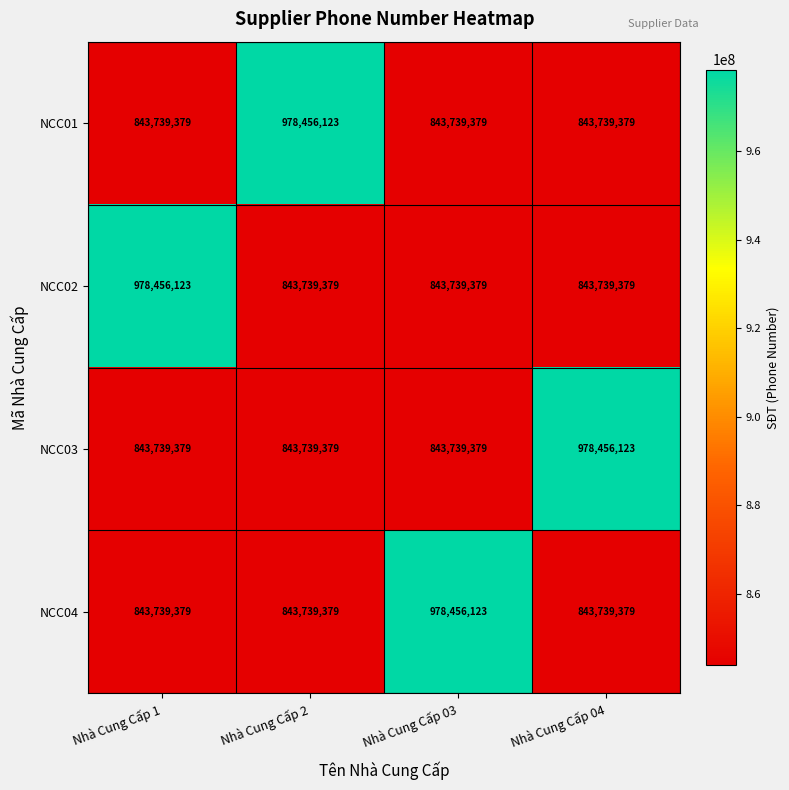

What is the difference between the highest and lowest values at Nhà Cung Cấp 04?

134716744